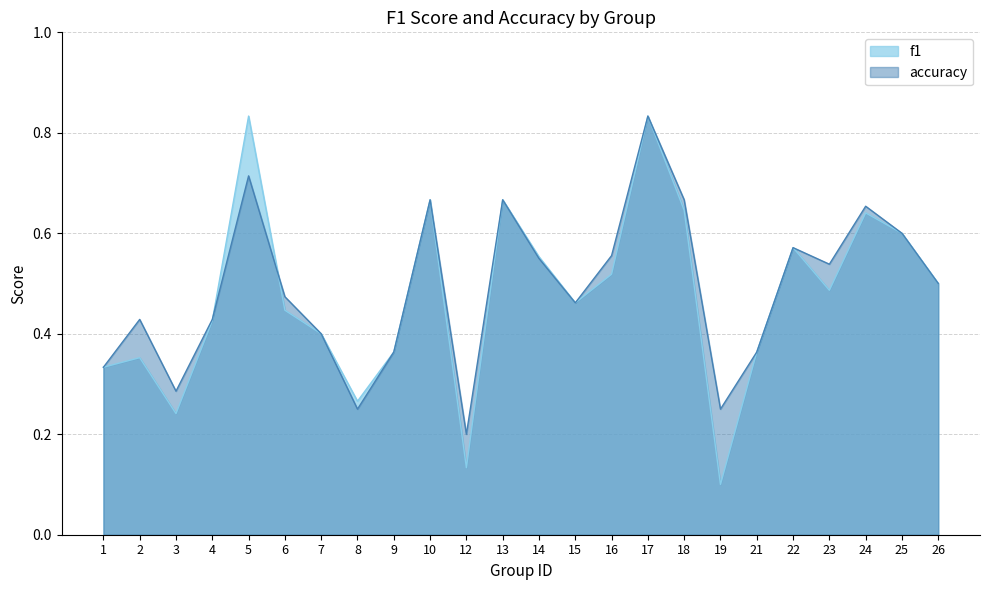

At how many categories does at least one series exceed 0?

24